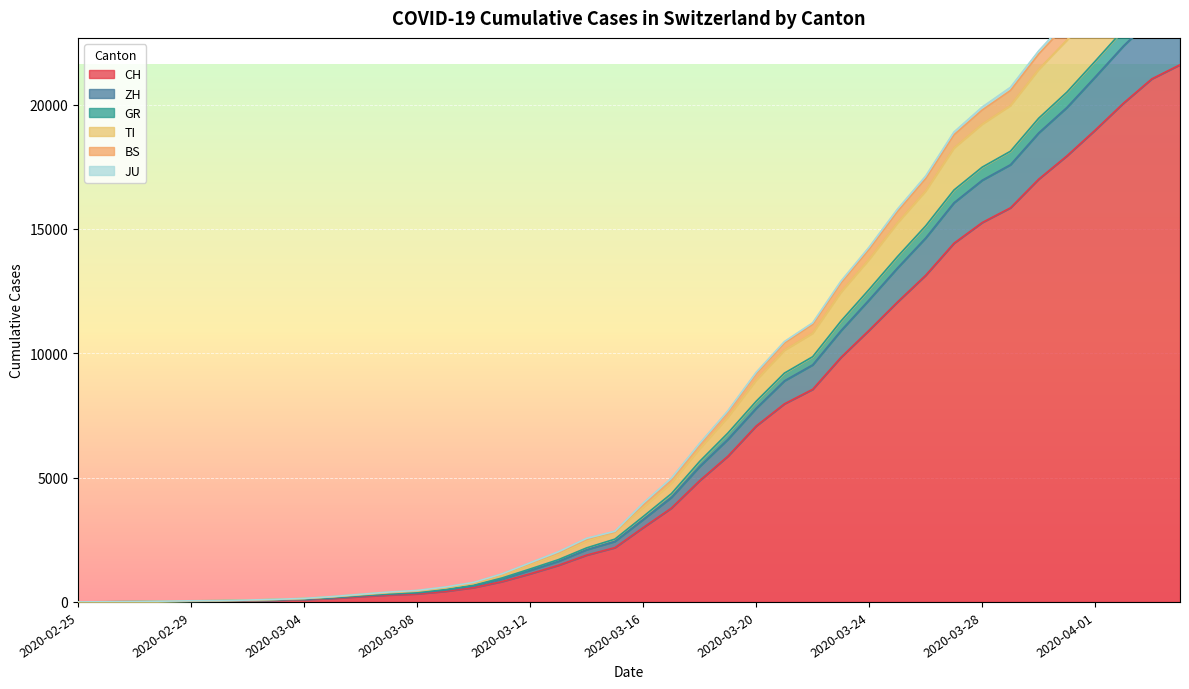

Is the value of TI at 2020-03-09 greater than the value of BS at 2020-03-22?

No